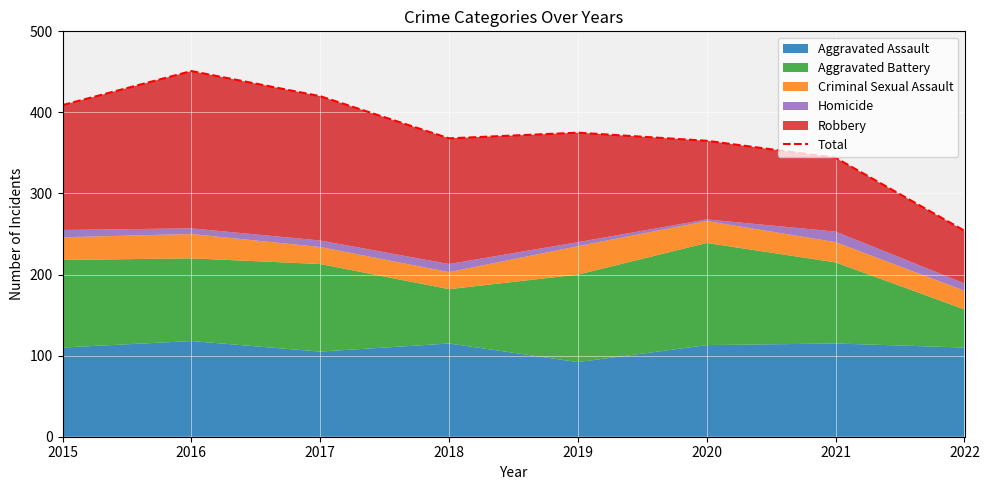

Reading left to right, what are all the values shown in this chart?

409	451	420	368	375	365	344	254